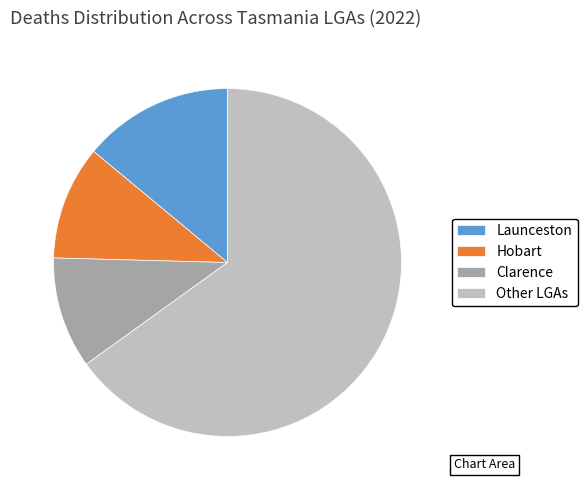

Which category has the biggest portion of the pie?

Other LGAs